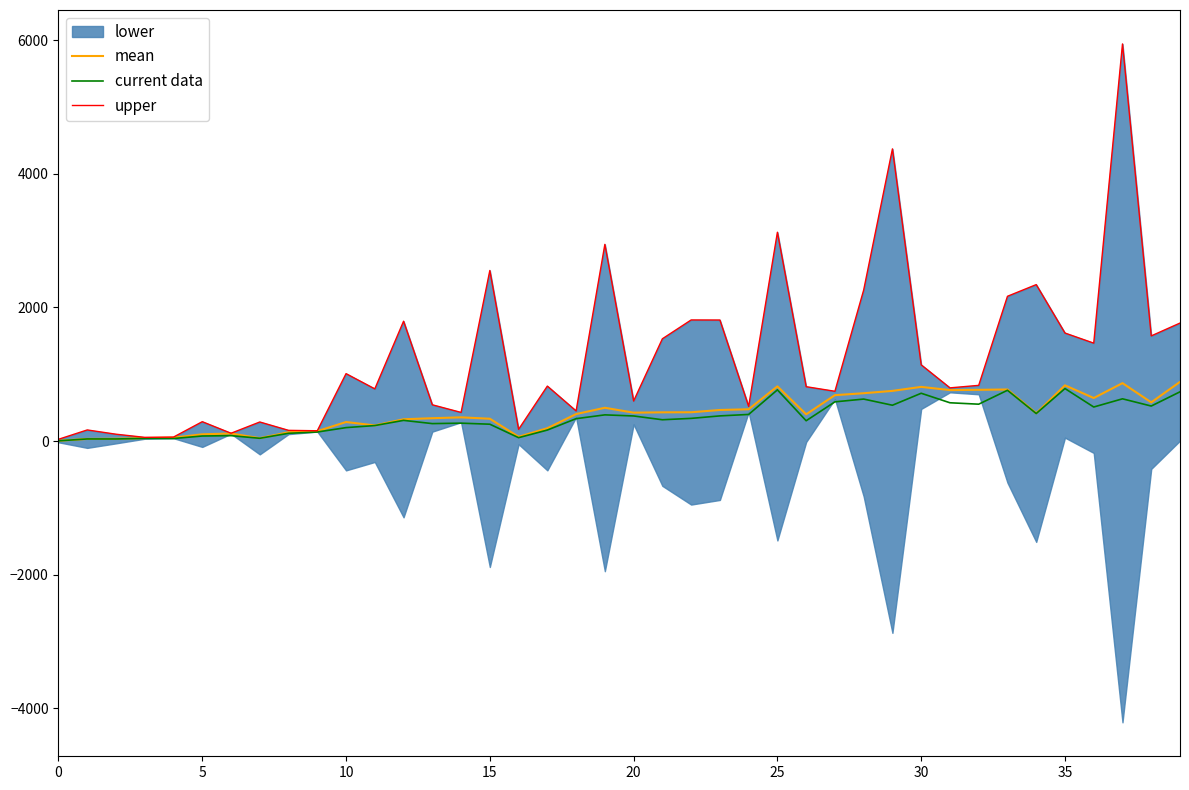

What is the value of the mean point at the 37th from the left?

644.0